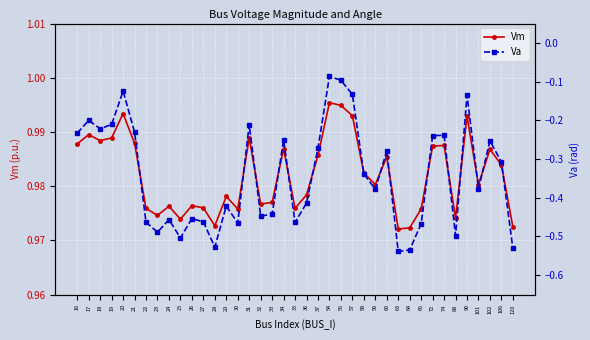

The value of Vm at 90 is 1.0. True or false?

True